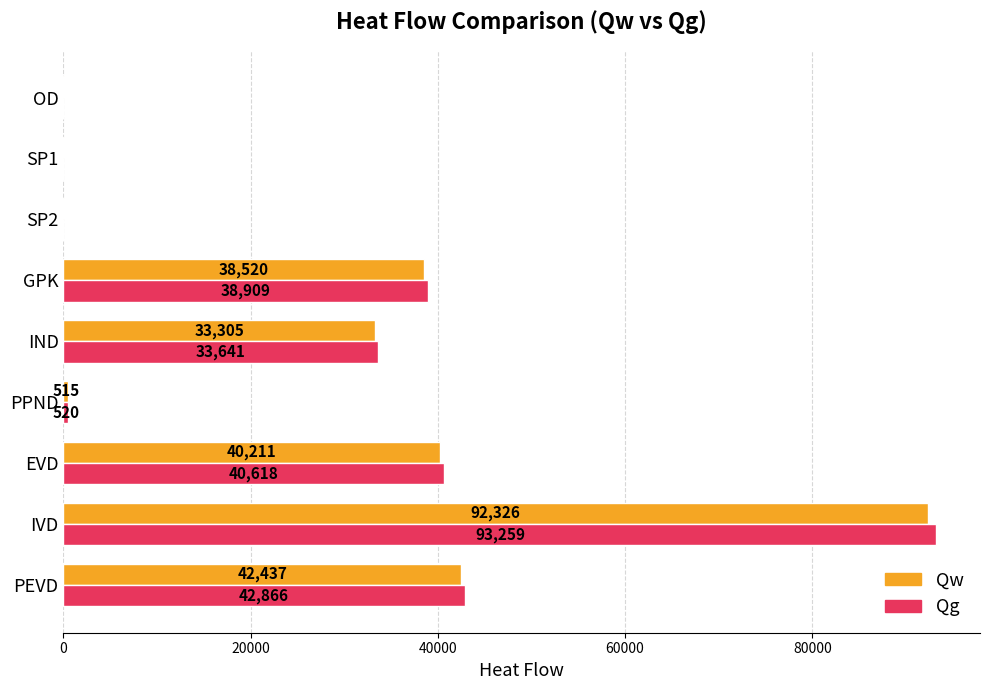

What are all the series names shown in the legend?

Qw, Qg